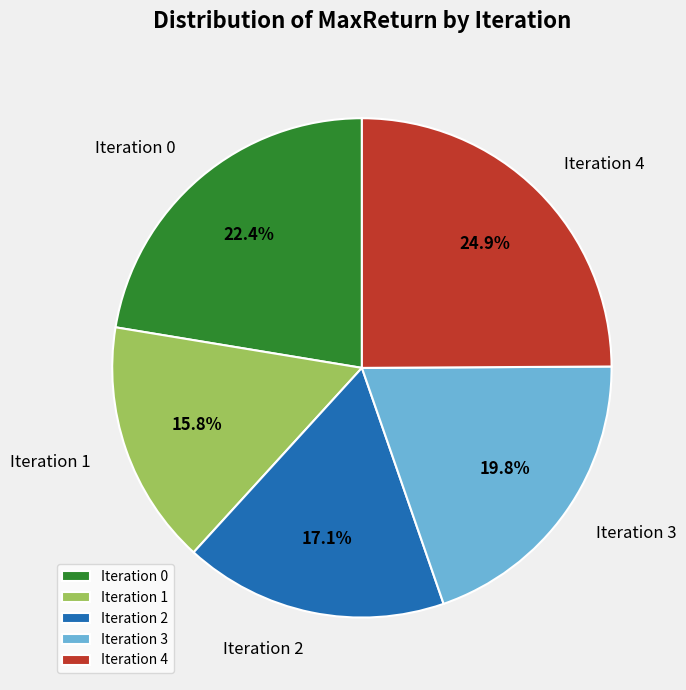

Which has a higher value, Iteration 4 or Iteration 2?

Iteration 4